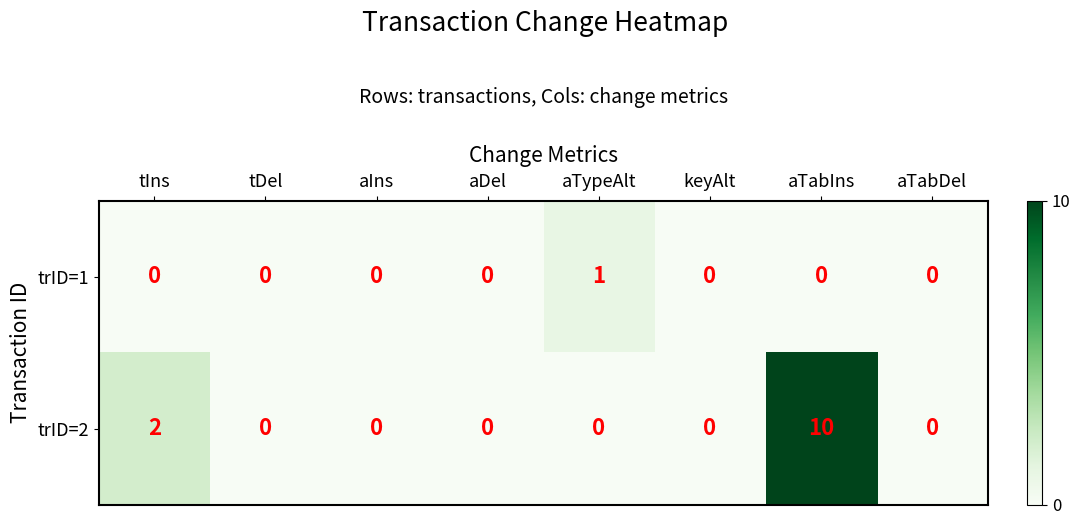

At which category is the sum across all series the highest?

aTabIns